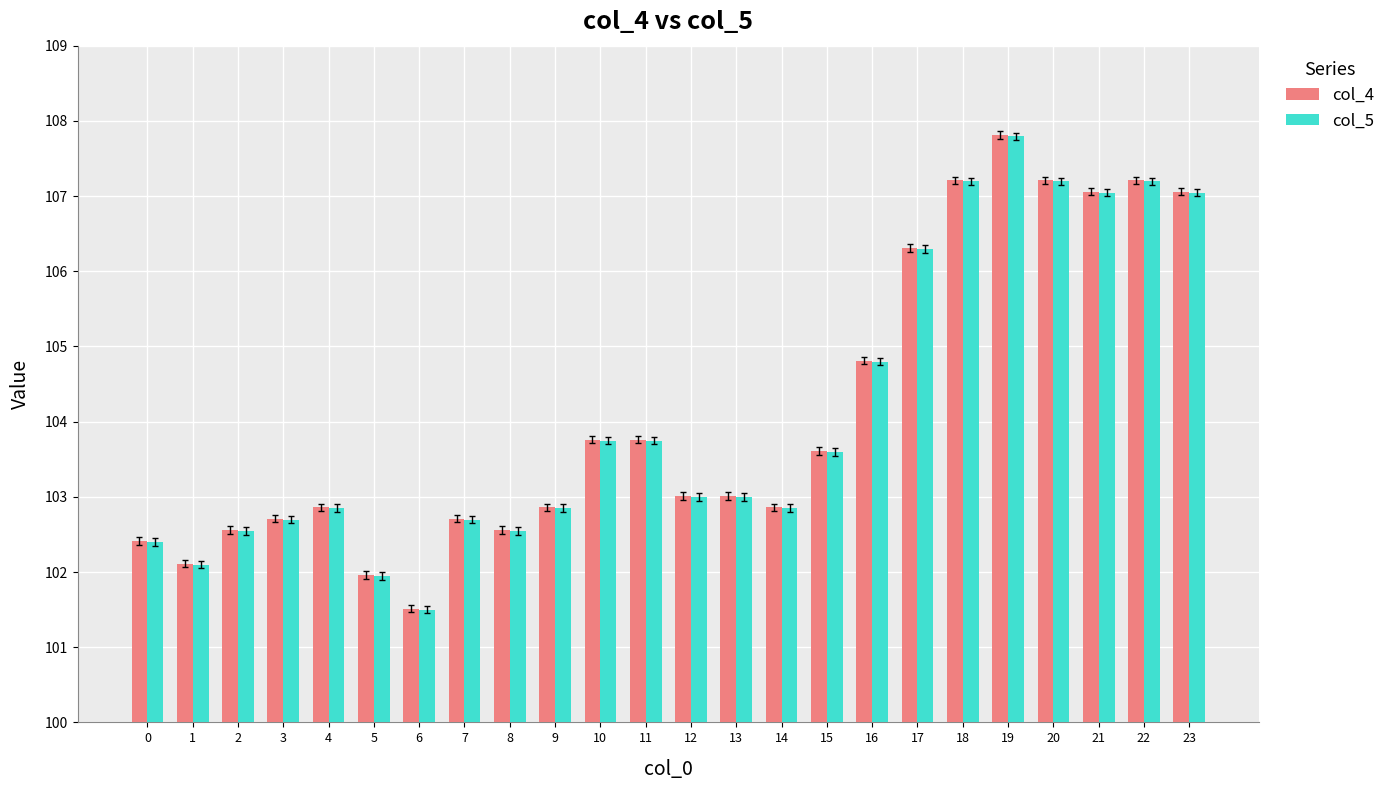

Which label corresponds to the smallest value in the chart?

6